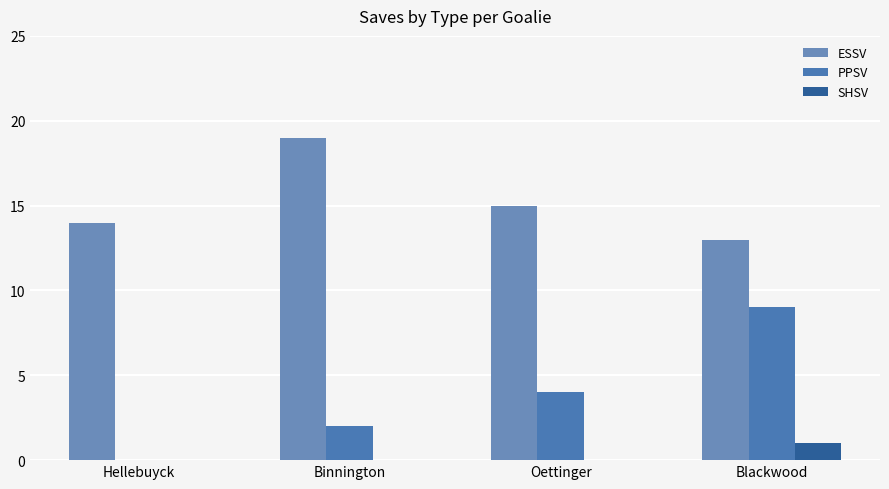

Which series has the largest total across all categories?

ESSV